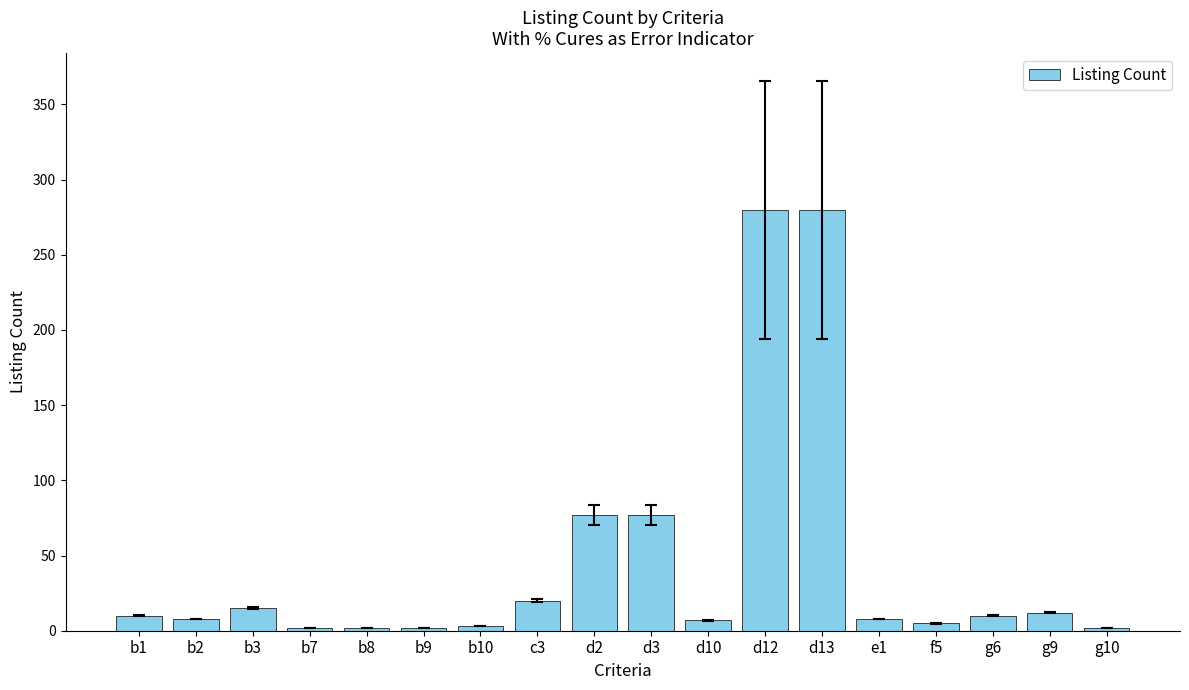

What is the greatest value displayed?

280